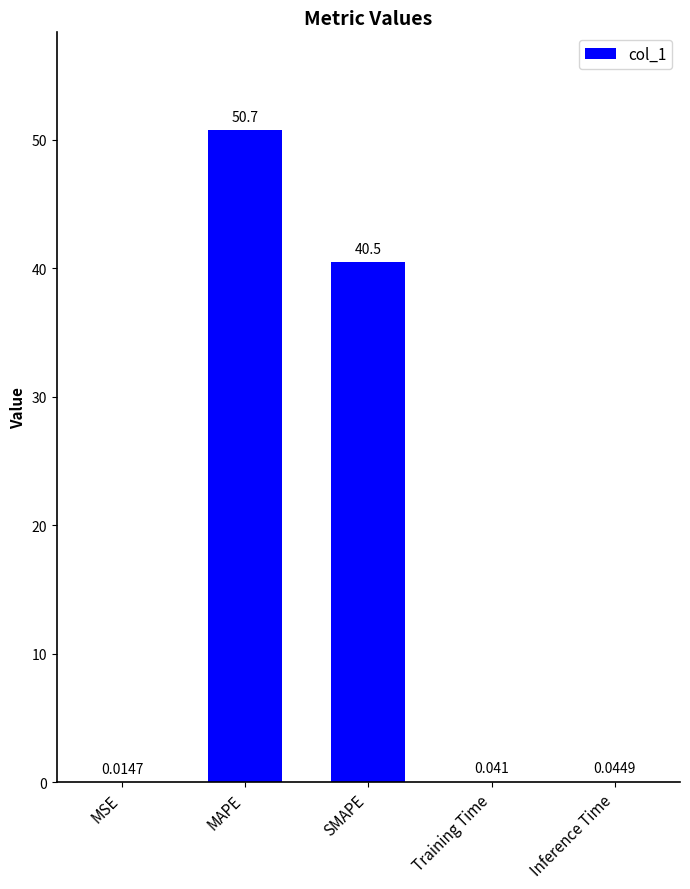

Where is the data nearest to the value 25?

SMAPE